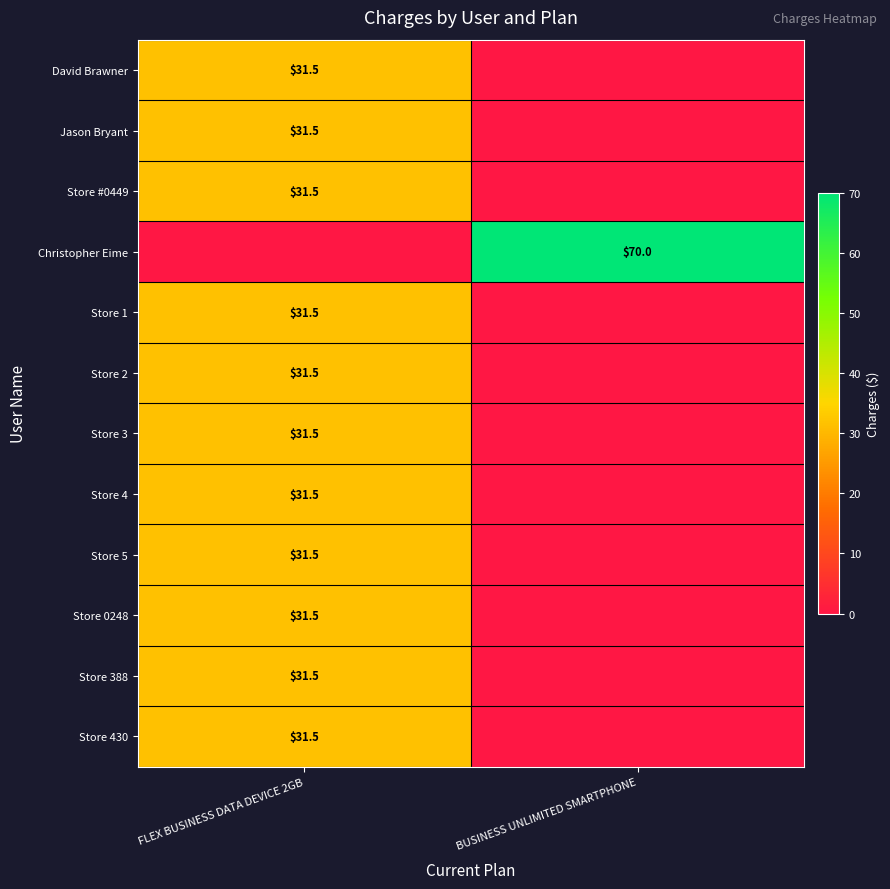

The Store 5 series shows 31.5 at FLEX BUSINESS DATA DEVICE 2GB. True or false?

True